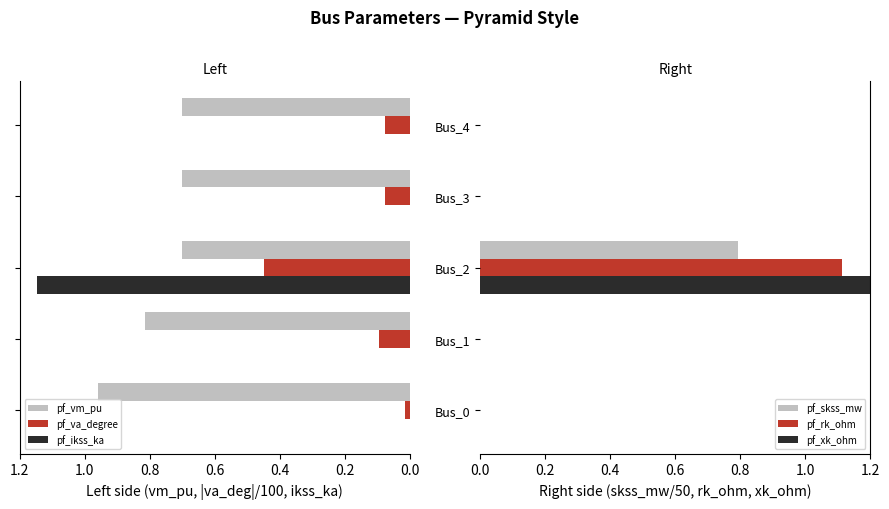

Rank the series at Bus_1 from lowest to highest value.

pf_ikss_ka, pf_skss_mw, pf_rk_ohm, pf_xk_ohm, pf_va_degree, pf_vm_pu